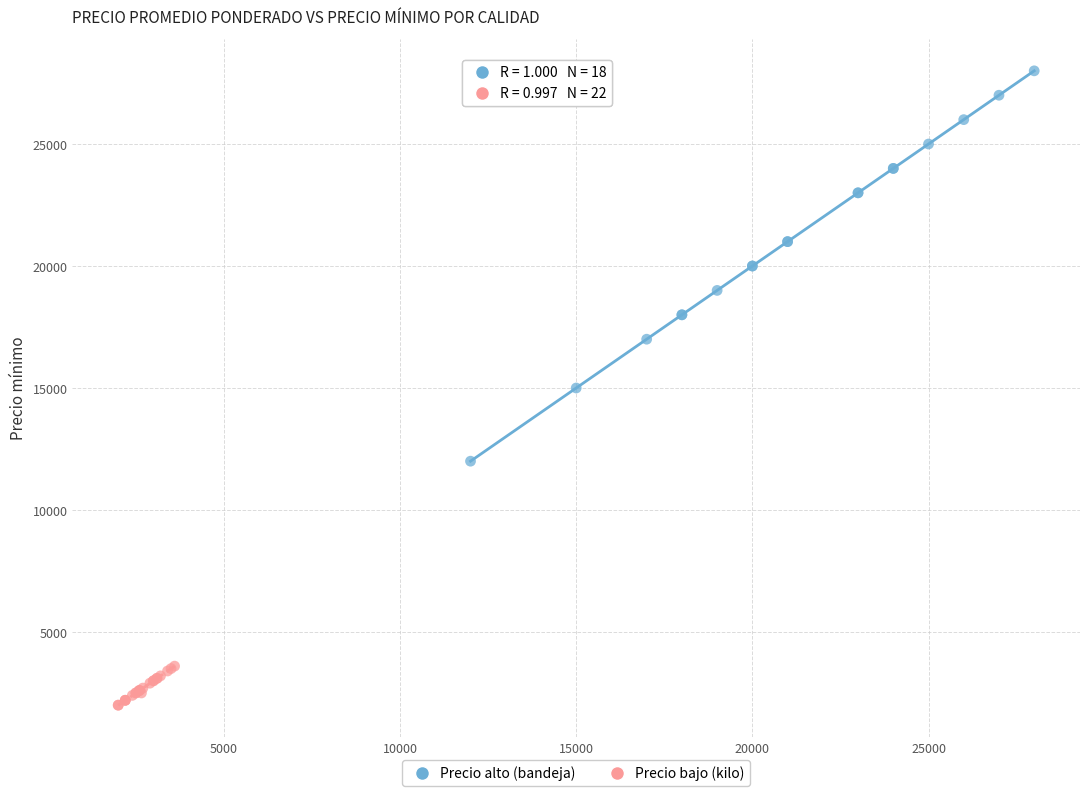

Which series has the largest Y range (max minus min)?

Precio alto (bandeja)